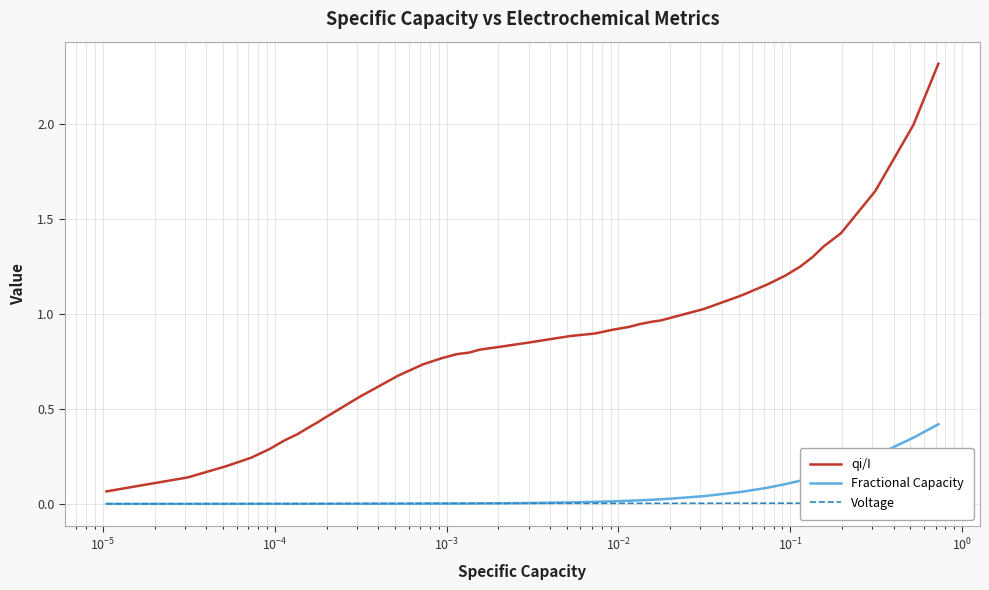

True or false: Voltage and qi/I cross at least once.

False